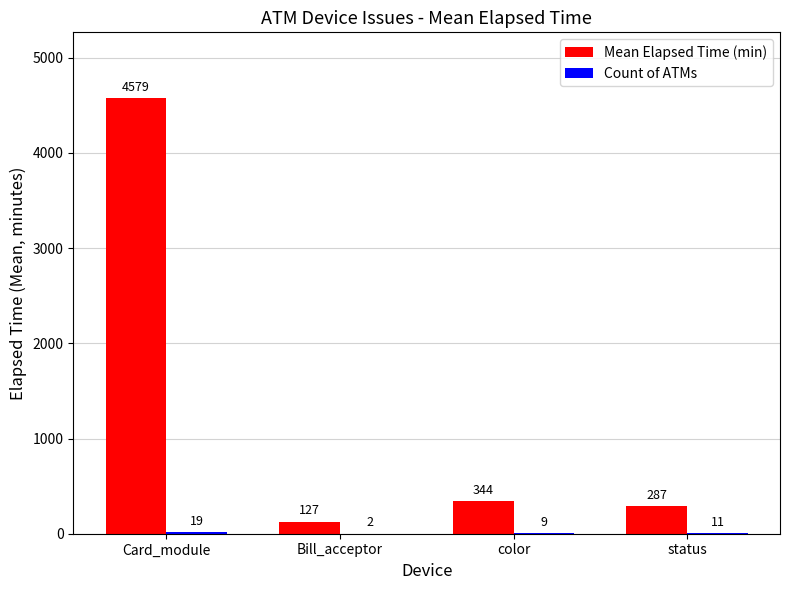

What is the greatest value displayed?

4579.3